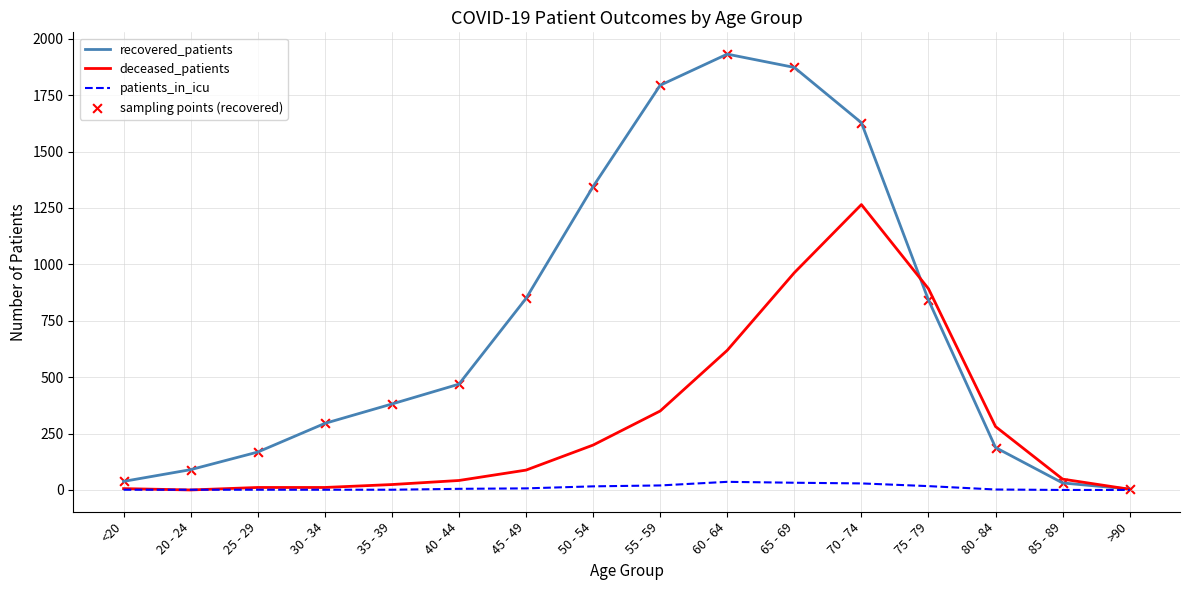

The value of deceased_patients at 55 - 59 is 350. True or false?

True